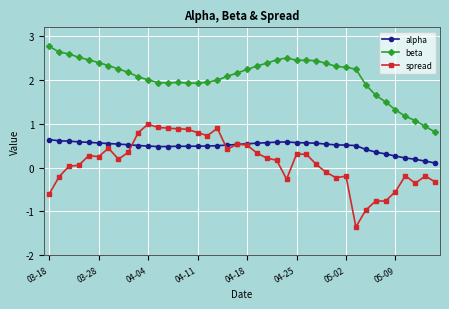

Does the chart have visible grid lines?

Yes